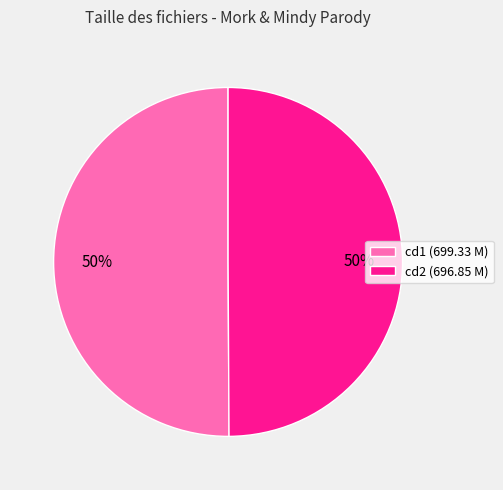

What is the ratio of the value at cd1 (699.33 M) to the value at cd2 (696.85 M)?

1.0